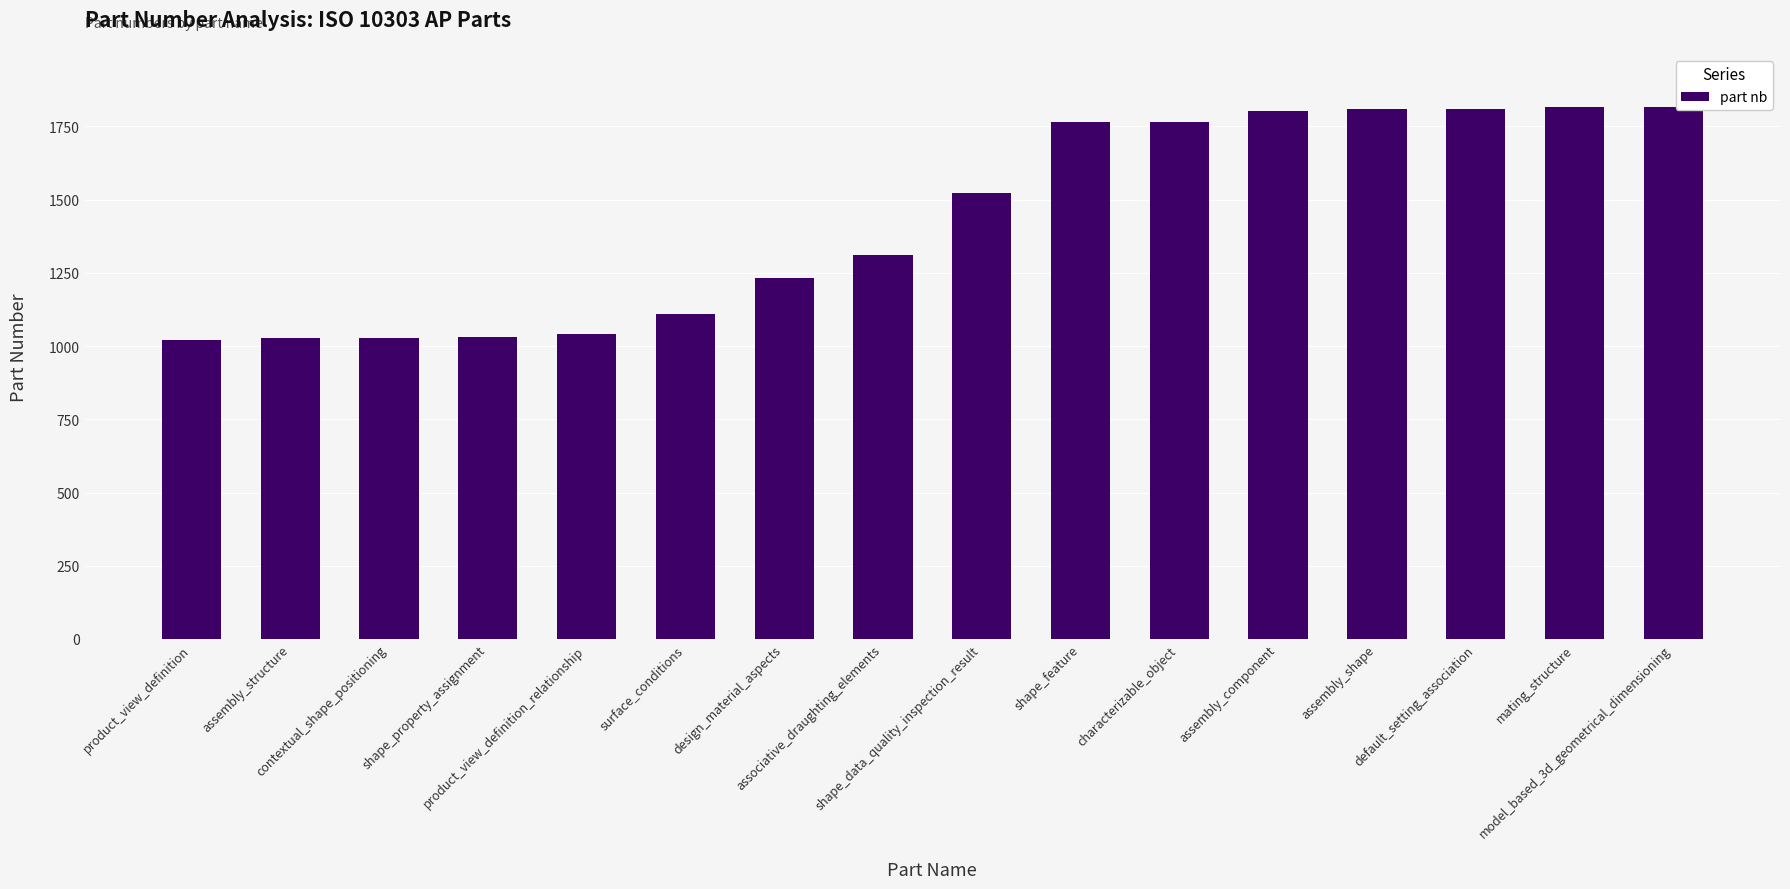

What is the greatest value displayed?

1816